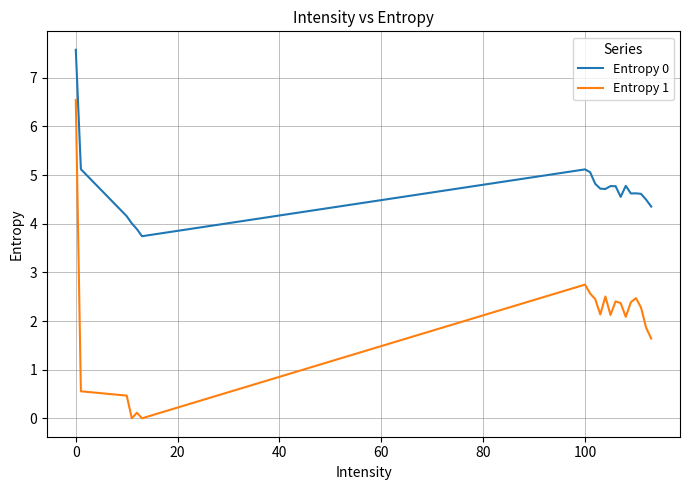

What is the difference between the maximum and minimum values in the Entropy 1 series?

6.5